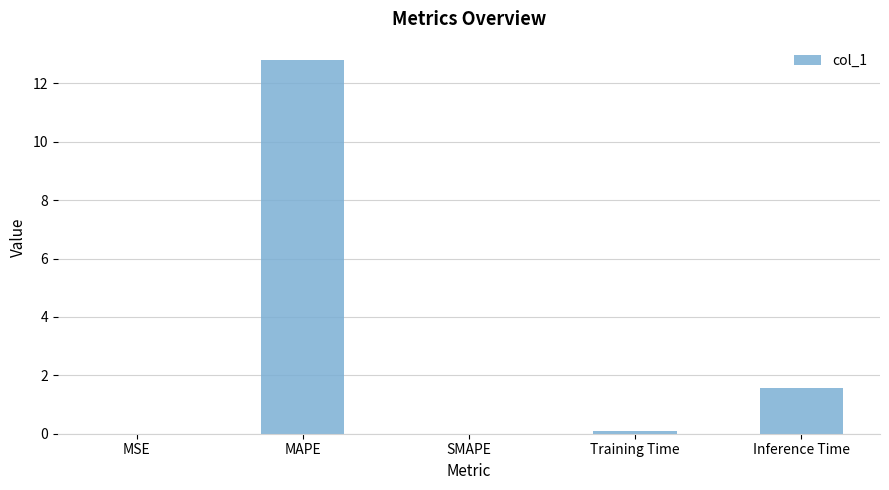

What is the maximum value shown in the chart?

12.8